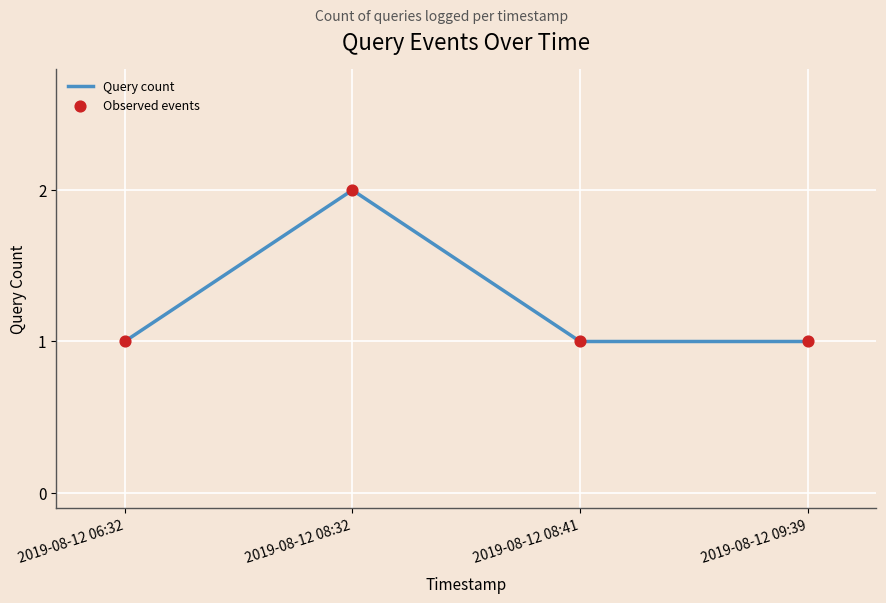

At which category does the data reach its first local peak?

2019-08-12 08:32